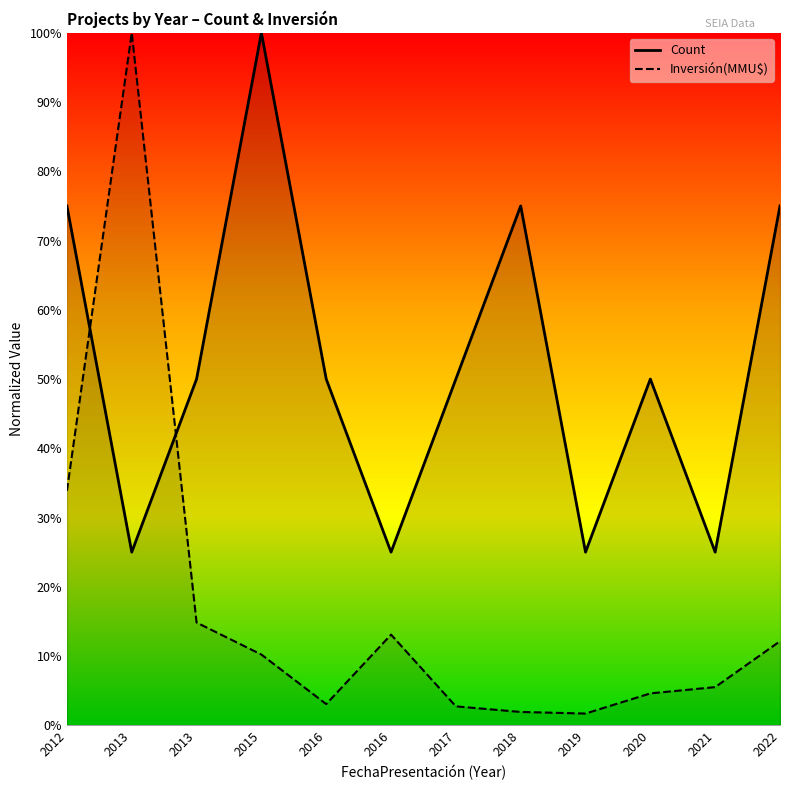

What is the approximate value of Count at 2018?

0.8